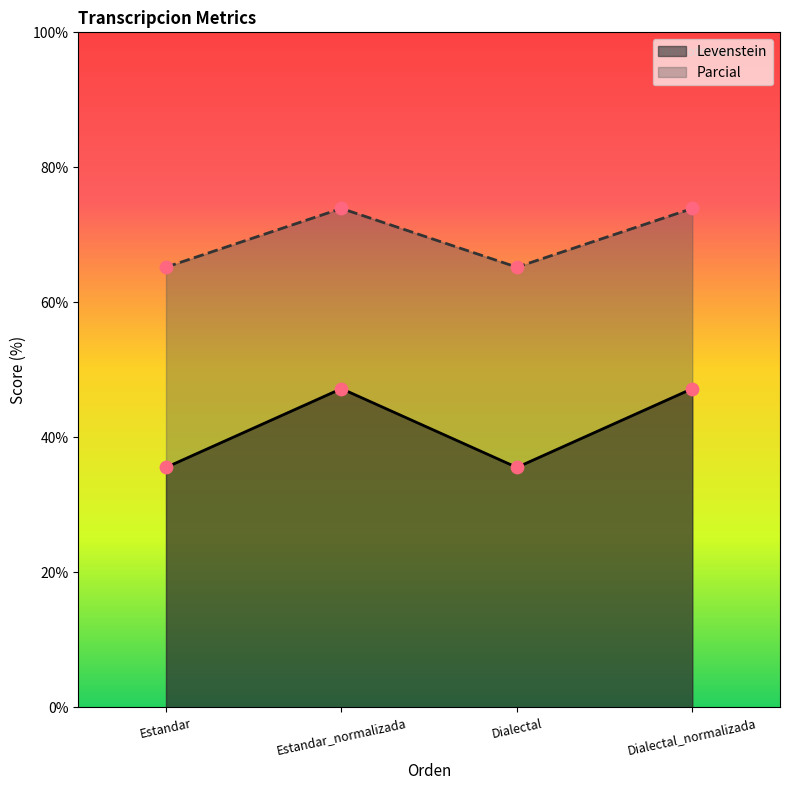

Which series reaches the minimum Y coordinate?

Levenstein